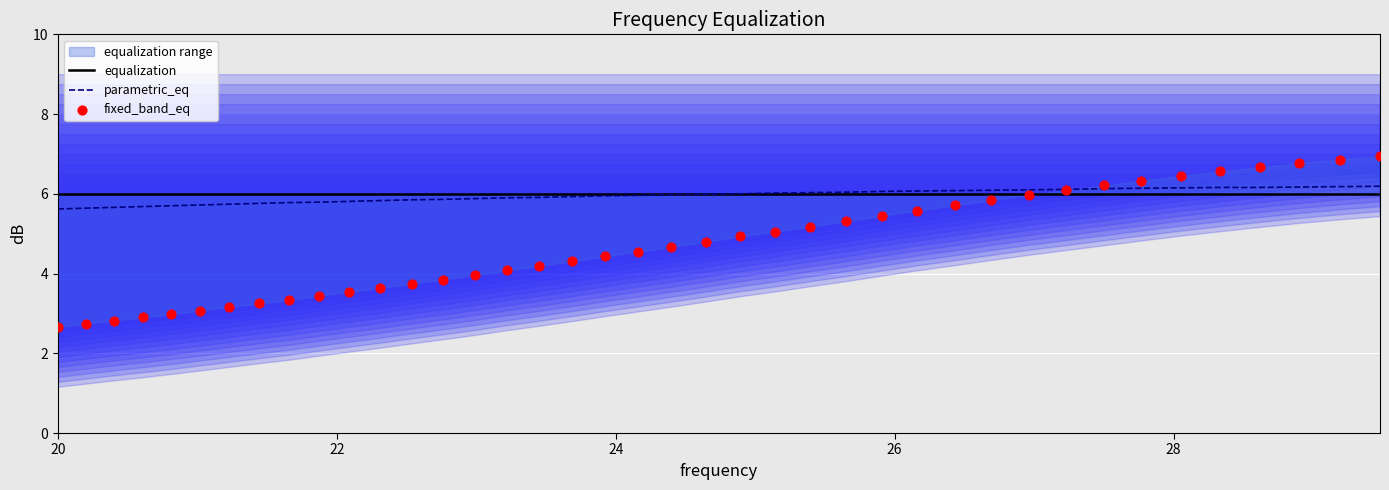

What is the highest value of the parametric_eq series?

6.2